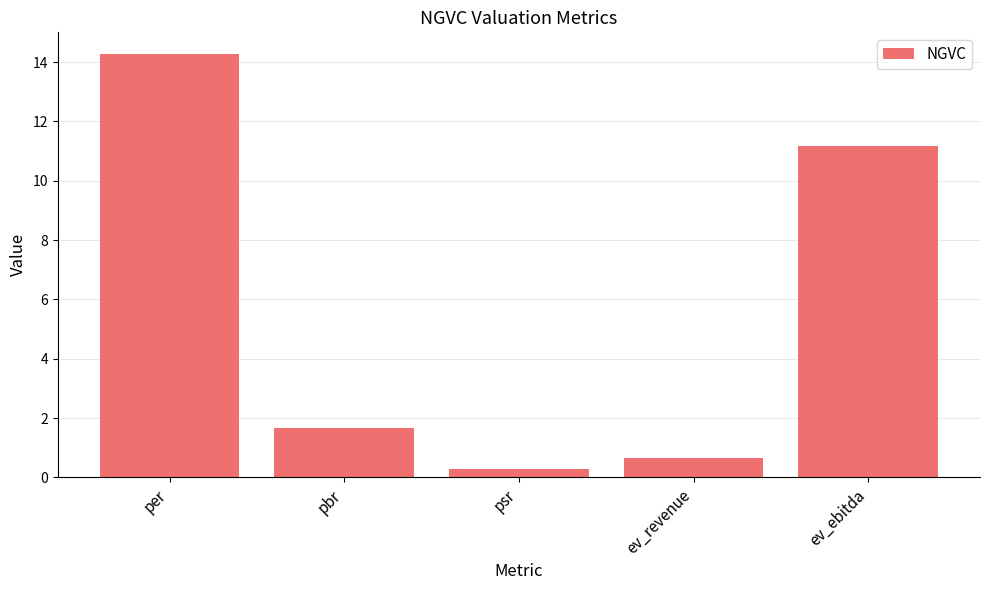

Reading right to left, extract all data points from this chart.

ev_ebitda=11.2	ev_revenue=0.6	psr=0.3	pbr=1.7	per=14.3